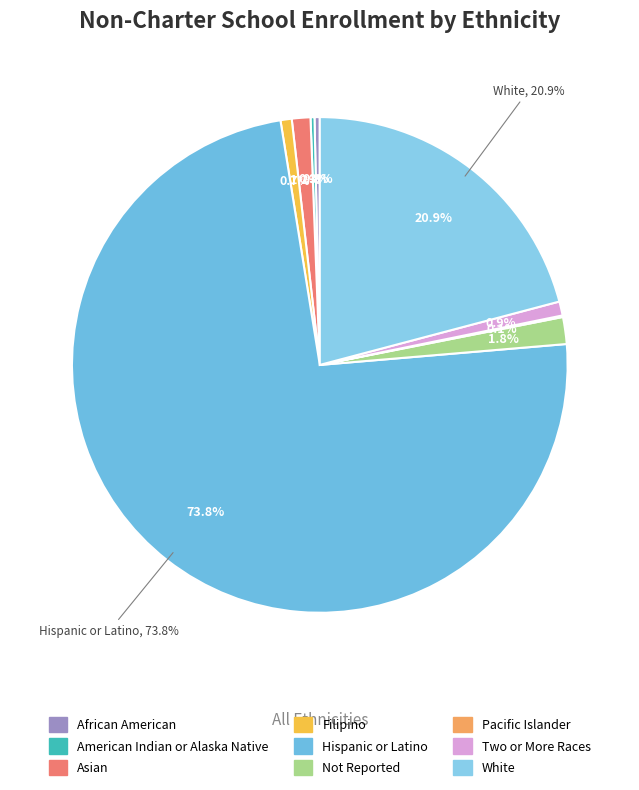

What is the change in value from American Indian or Alaska Native to Not Reported?

+162